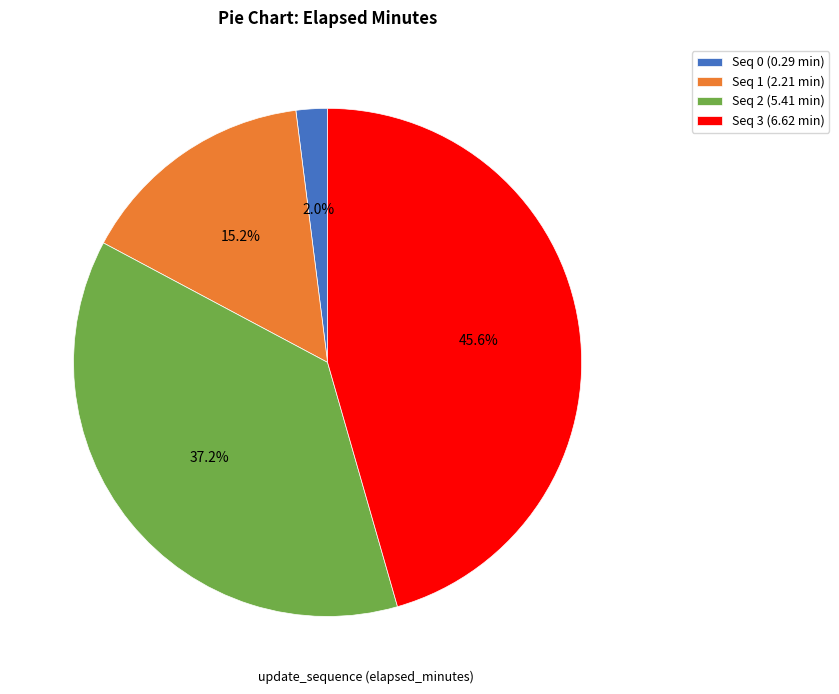

Rank the categories by value from lowest to highest.

Seq 0 (0.29 min), Seq 1 (2.21 min), Seq 2 (5.41 min), Seq 3 (6.62 min)